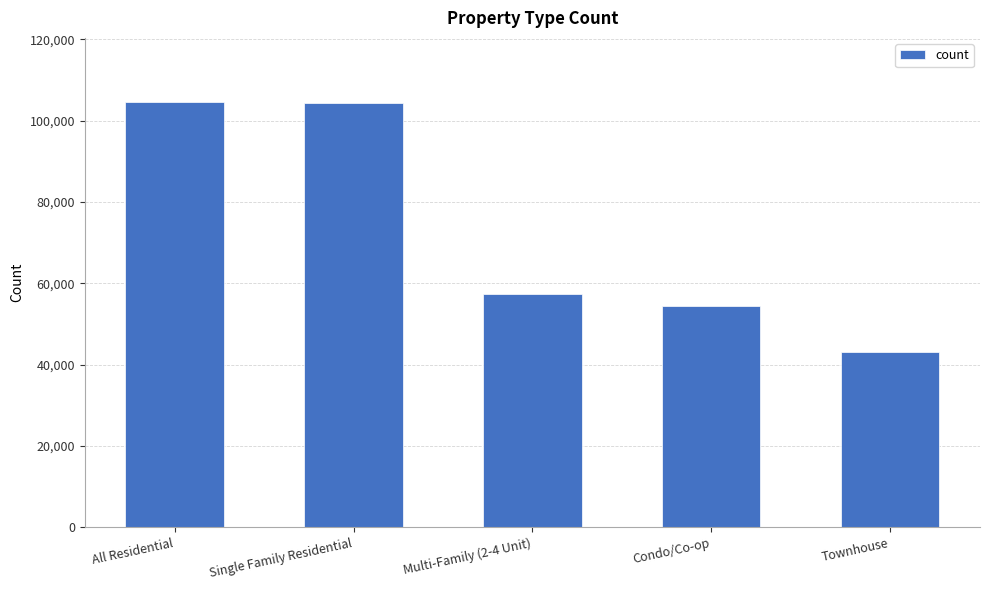

How many data points are less than 57361?

2